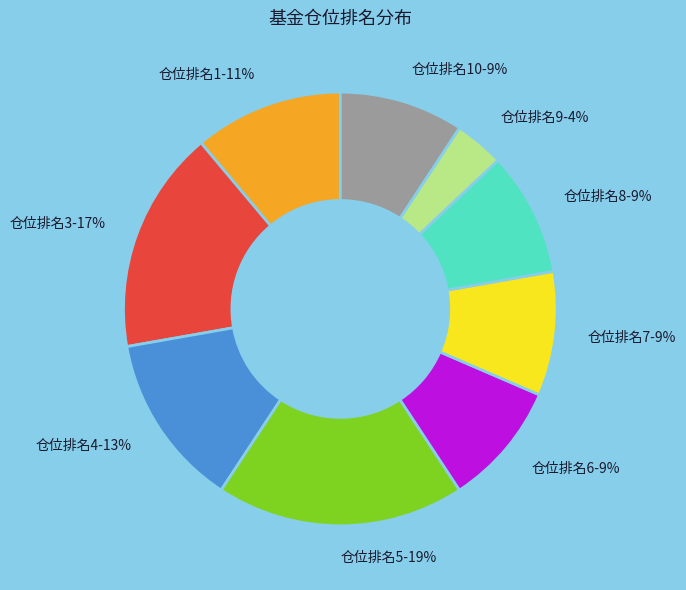

True or false: 仓位排名1-11% accounts for 20% of the total.

False